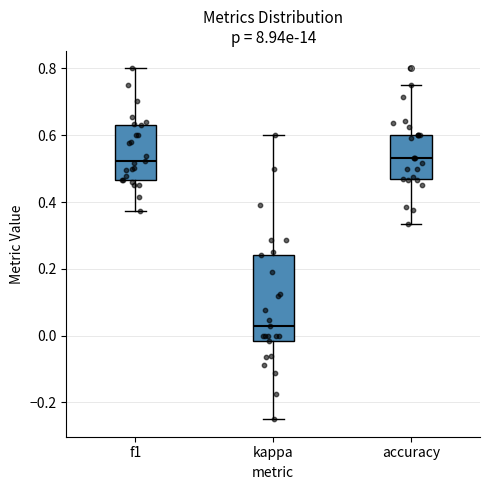

Which box's median line is the lowest?

kappa